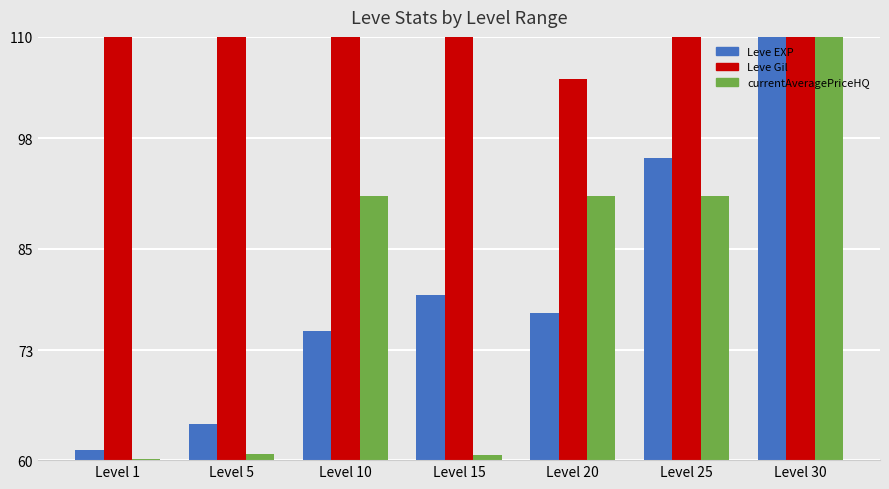

Which series has the largest total across all categories?

Leve Gil